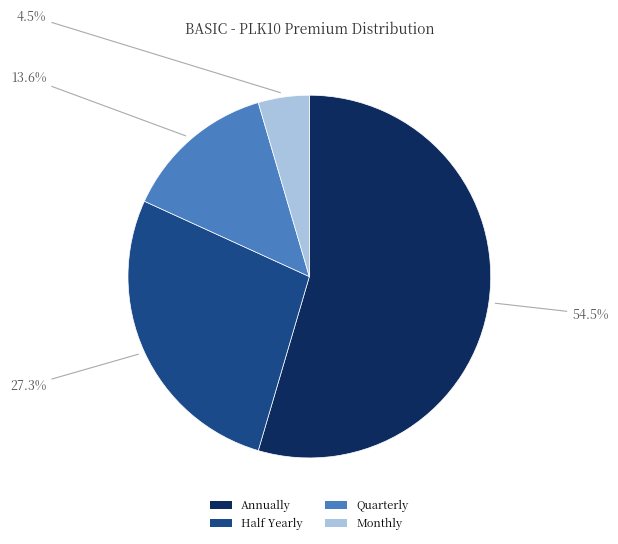

Combined, what portion of the pie is Annually and Monthly?

59.1%